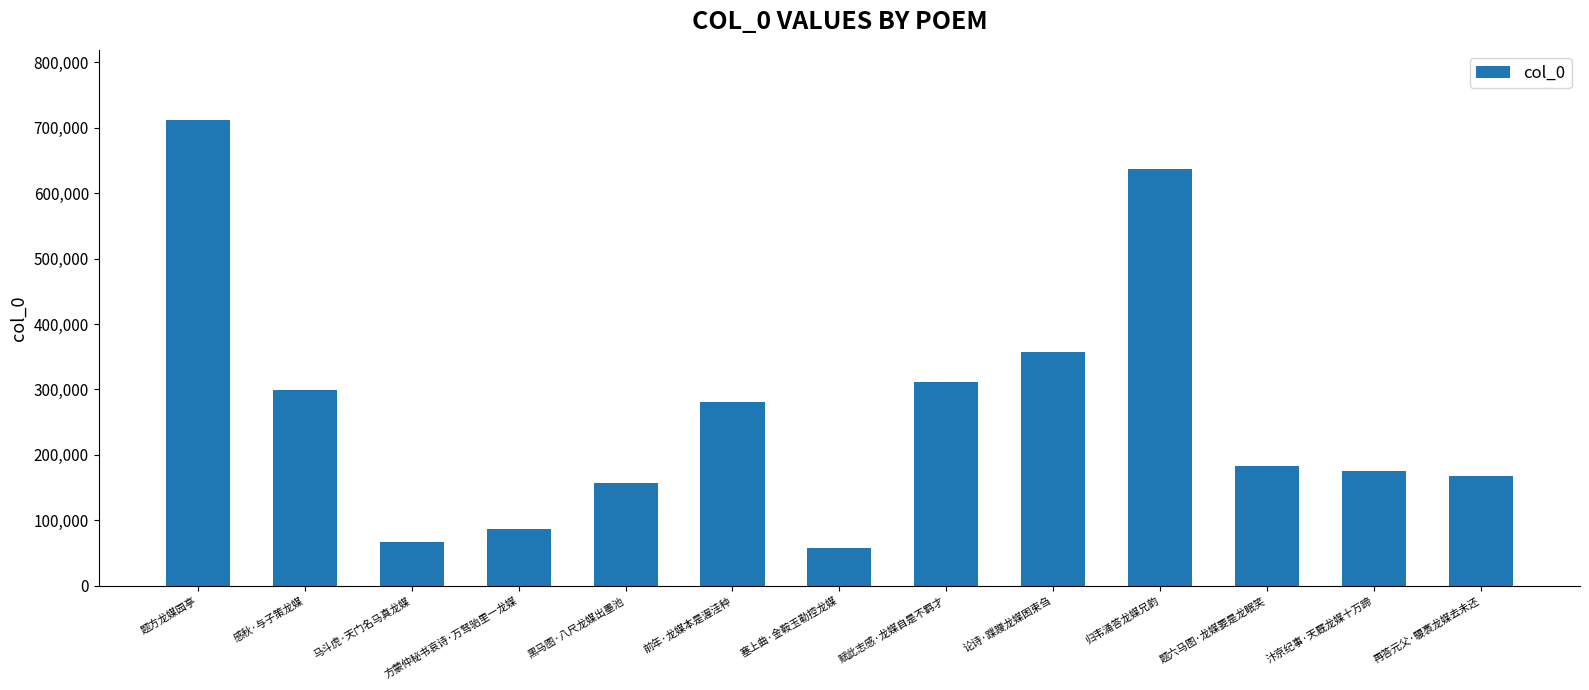

What is the minimum value shown in the chart?

58115